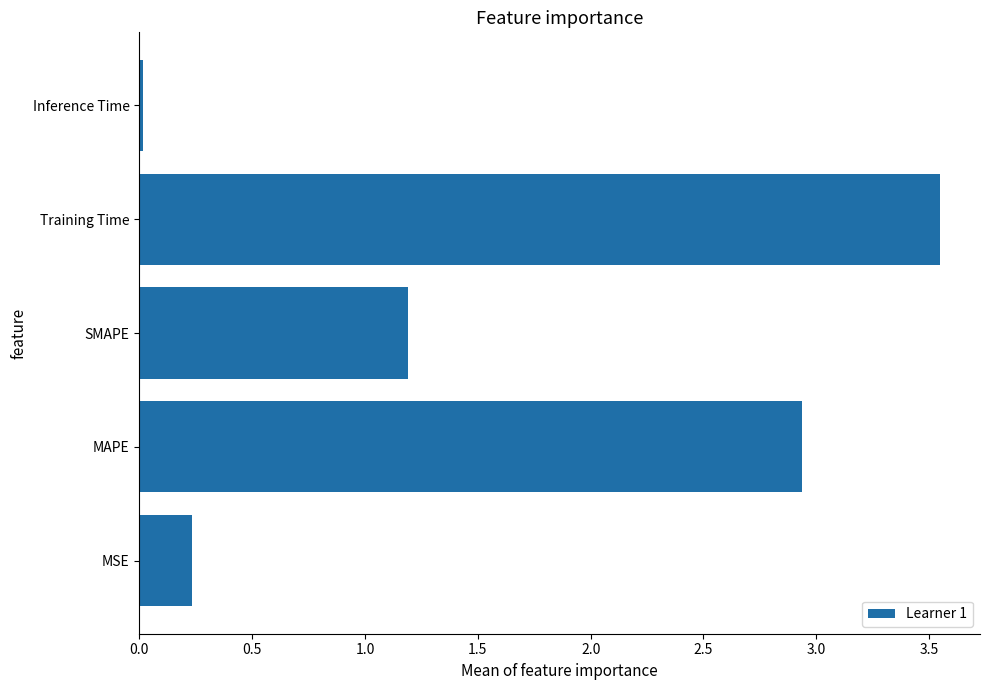

List the labels in order of value, smallest first.

Inference Time, MSE, SMAPE, MAPE, Training Time